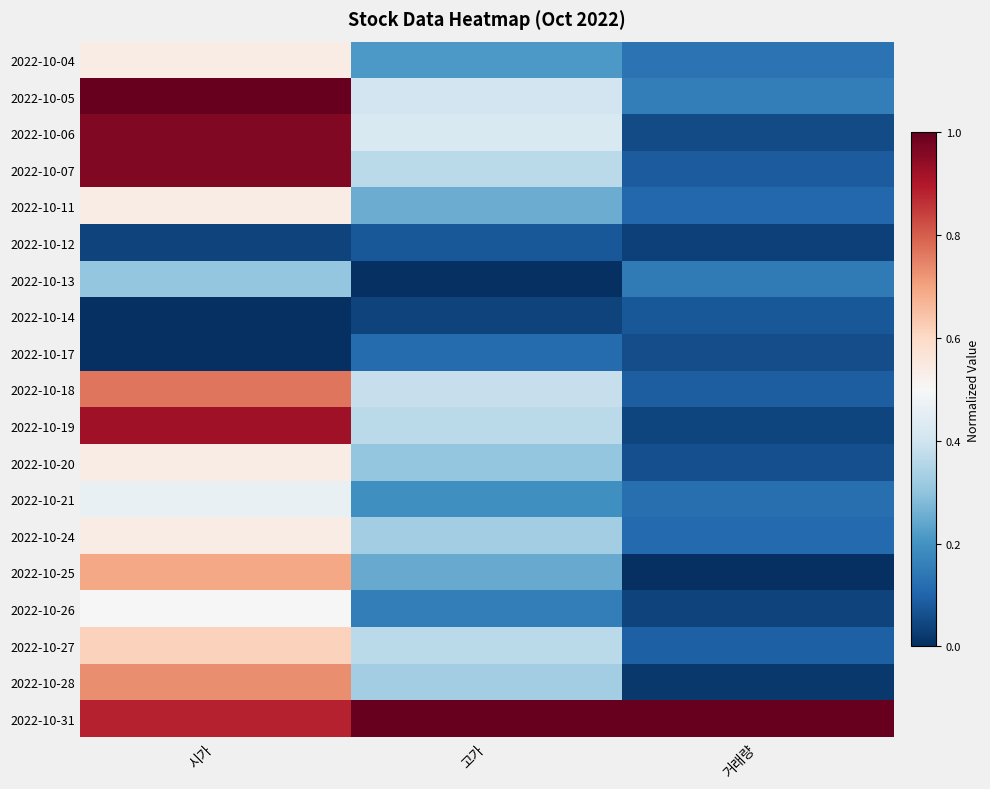

Reading left to right, list all the values displayed in this chart.

2022-10-04: 시가=0.5	고가=0.2	거래량=0.1
2022-10-05: 시가=1.0	고가=0.4	거래량=0.2
2022-10-06: 시가=1.0	고가=0.4	거래량=0.1
2022-10-07: 시가=1.0	고가=0.4	거래량=0.1
2022-10-11: 시가=0.5	고가=0.3	거래량=0.1
2022-10-12: 시가=0.0	고가=0.1	거래량=0.0
2022-10-13: 시가=0.3	고가=0.0	거래량=0.1
2022-10-14: 시가=0.0	고가=0.0	거래량=0.1
2022-10-17: 시가=0.0	고가=0.1	거래량=0.1
2022-10-18: 시가=0.8	고가=0.4	거래량=0.1
2022-10-19: 시가=0.9	고가=0.4	거래량=0.0
2022-10-20: 시가=0.5	고가=0.3	거래량=0.1
2022-10-21: 시가=0.5	고가=0.2	거래량=0.1
2022-10-24: 시가=0.5	고가=0.3	거래량=0.1
2022-10-25: 시가=0.7	고가=0.2	거래량=0.0
2022-10-26: 시가=0.5	고가=0.2	거래량=0.0
2022-10-27: 시가=0.6	고가=0.4	거래량=0.1
2022-10-28: 시가=0.7	고가=0.3	거래량=0.0
2022-10-31: 시가=0.9	고가=1.0	거래량=1.0